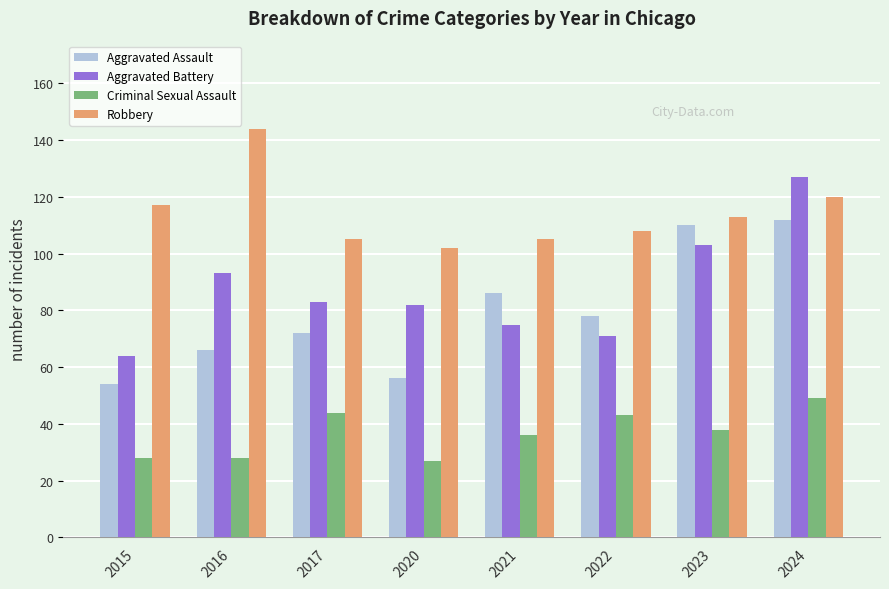

Between 2020 and 2021, which series saw the biggest shift?

Aggravated Assault